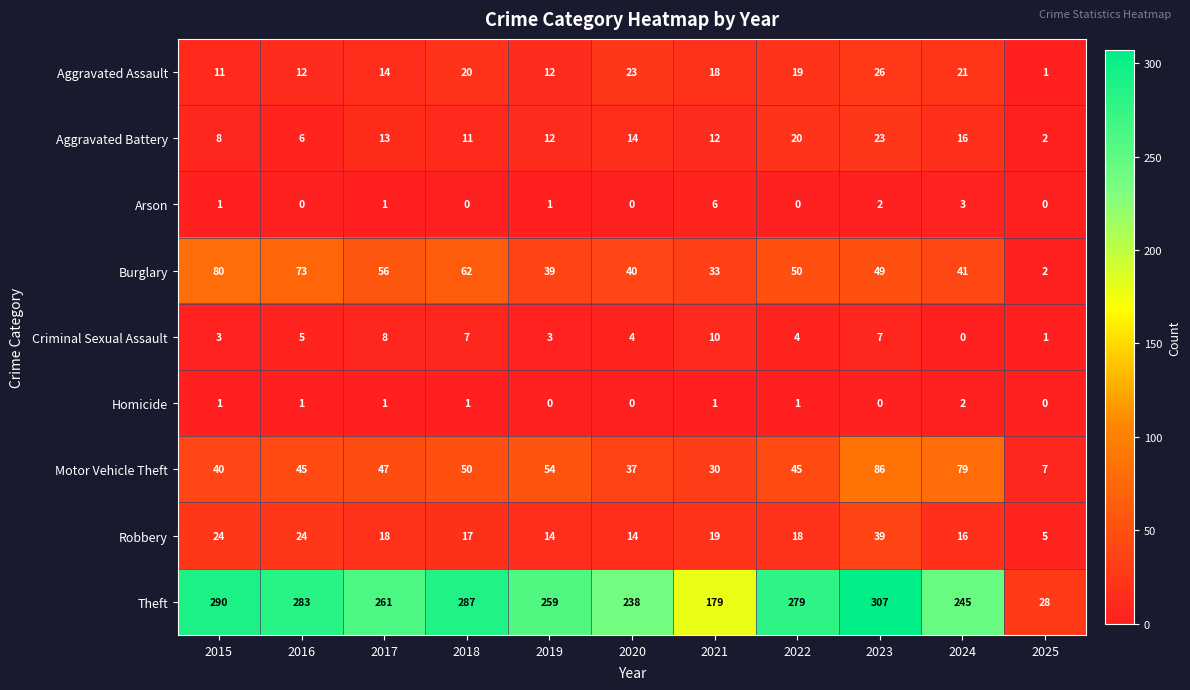

What is the sum of the Aggravated Assault values at 2024 and 2019?

33